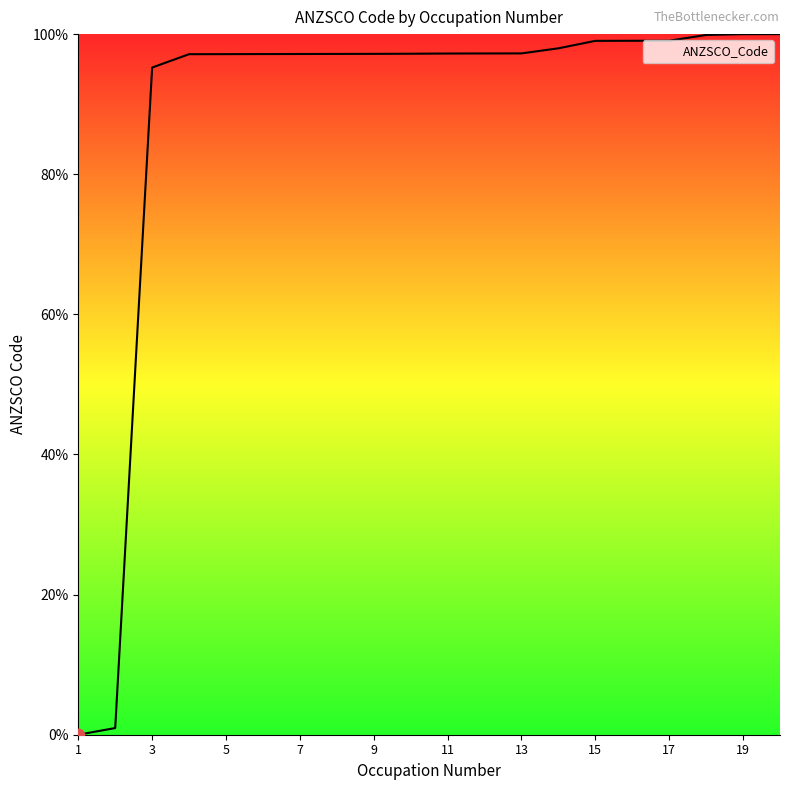

What is the maximum value shown in the chart?

100.0